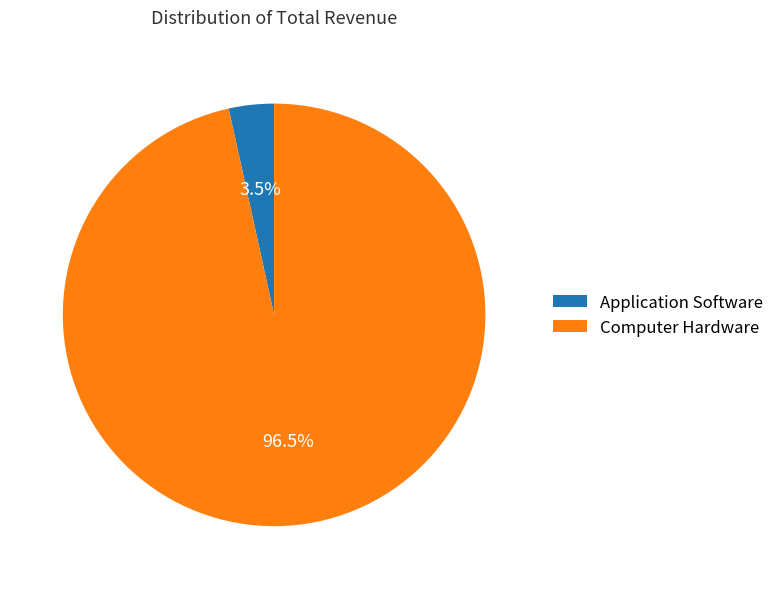

Rank the categories by value from highest to lowest.

Computer Hardware, Application Software